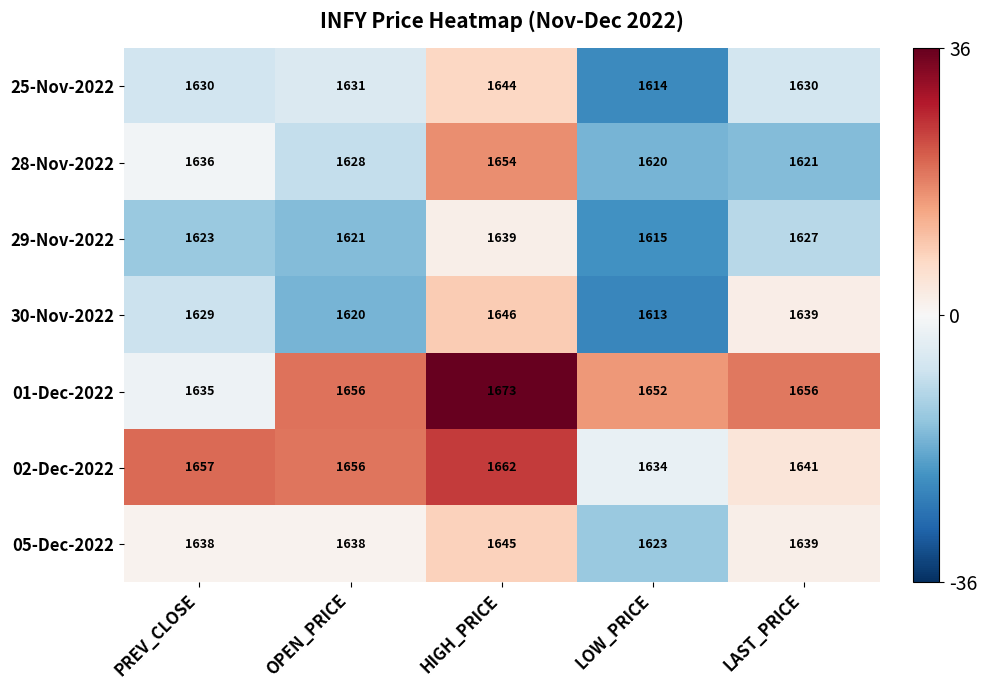

Rank the series by their maximum value, from lowest to highest.

29-Nov-2022, 25-Nov-2022, 05-Dec-2022, 30-Nov-2022, 28-Nov-2022, 02-Dec-2022, 01-Dec-2022